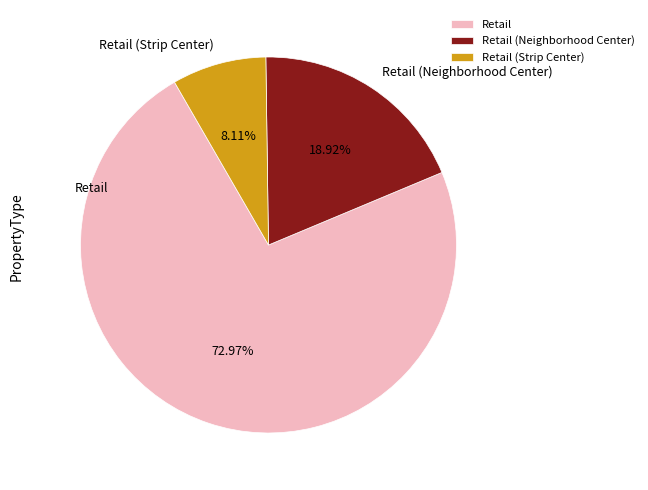

What is the majority slice?

Retail